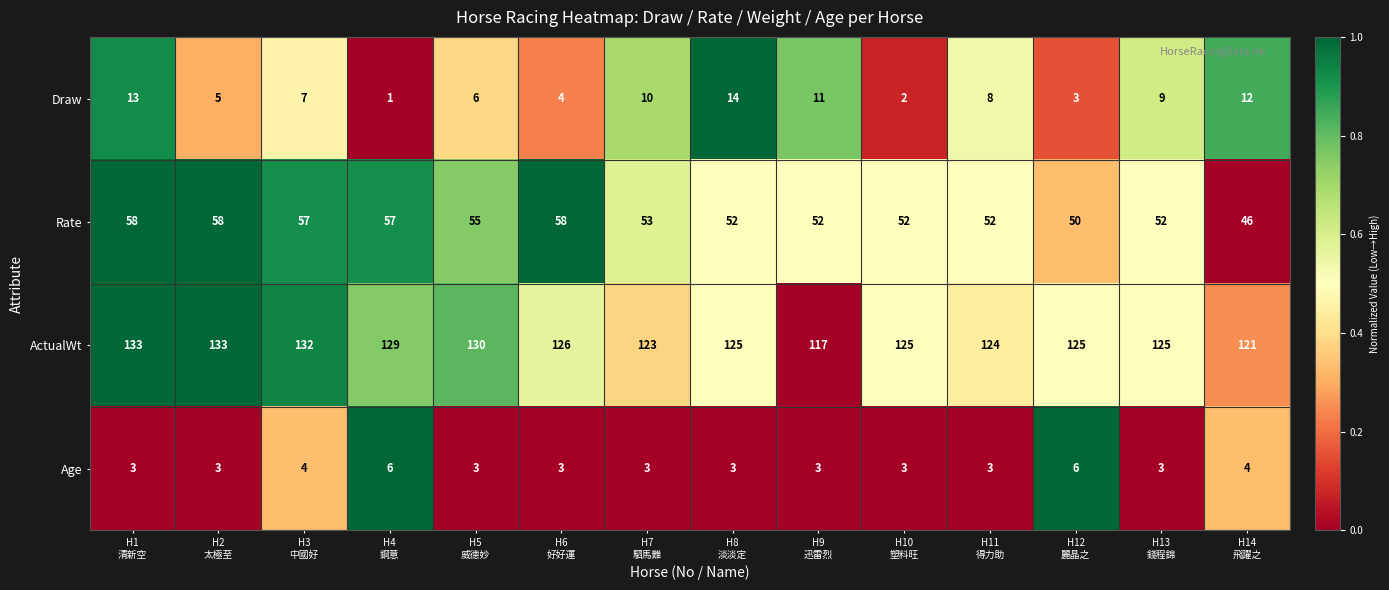

Which series has the largest range (max minus min)?

ActualWt